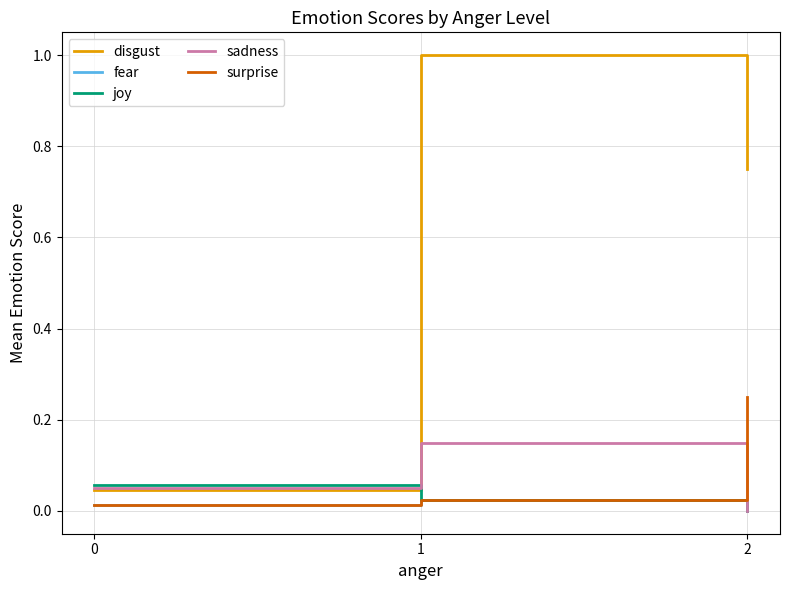

What is the total value across all series at 1?

1.2